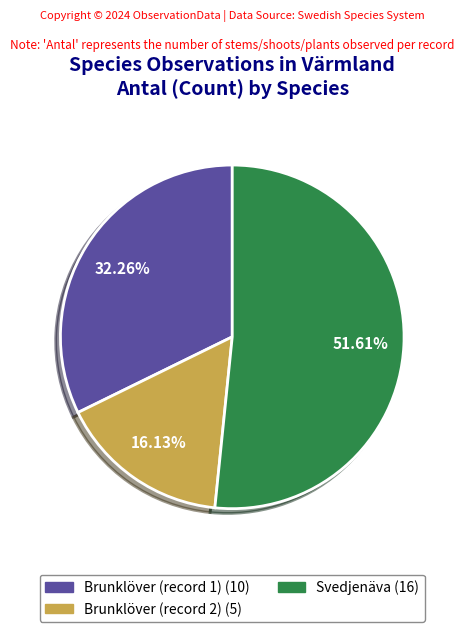

Is there any slice that represents more than half of the pie?

Yes